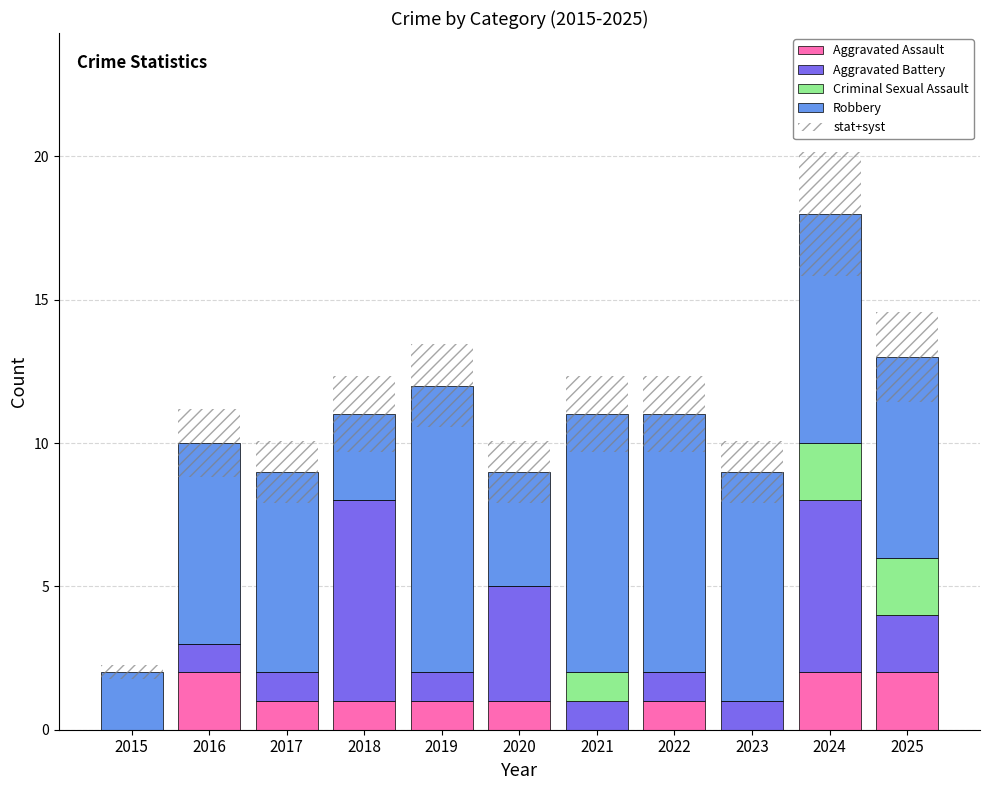

True or false: Aggravated Battery has a value of 7.0 at 2018.

True